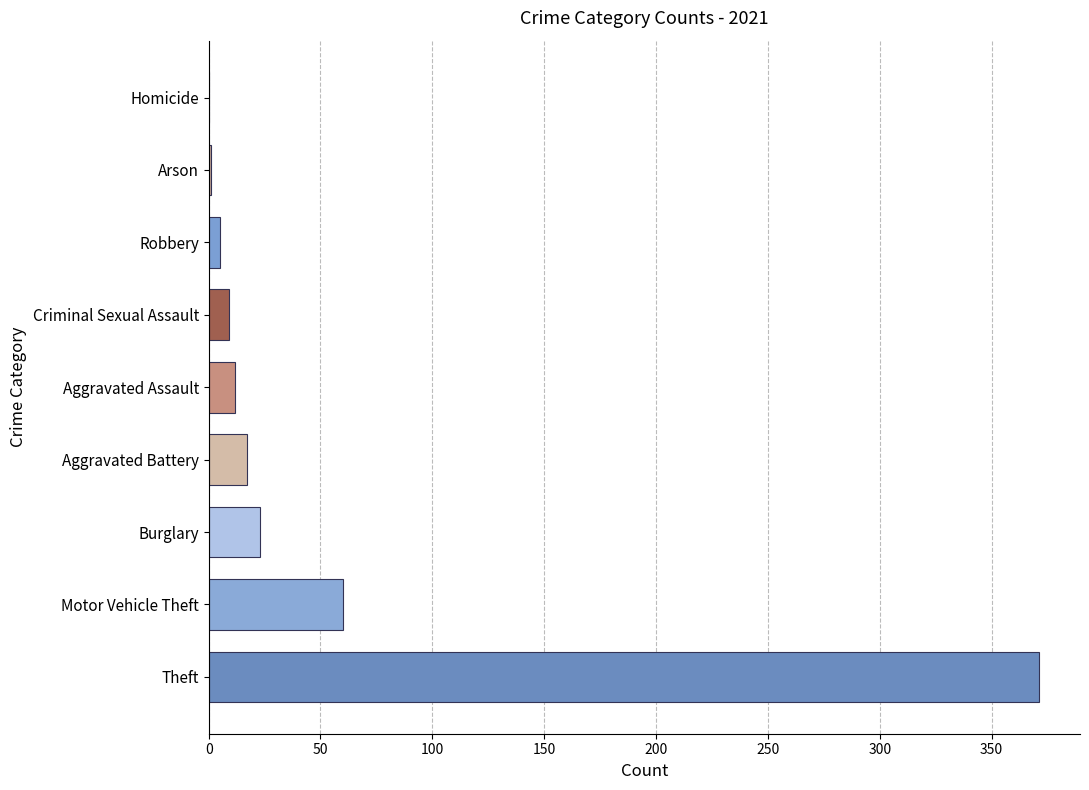

What is the sum of the values at Theft and Criminal Sexual Assault?

380